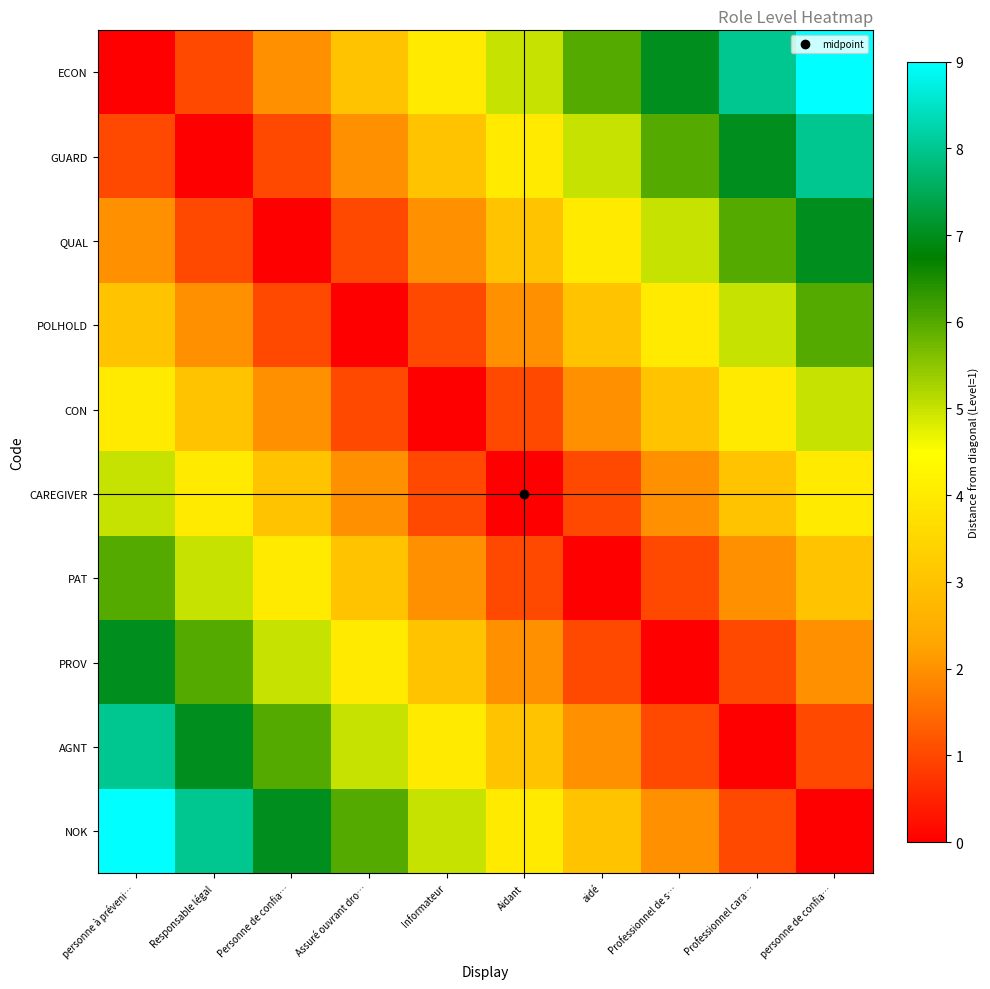

Reading left to right, what are all the values shown in this chart?

ECON: personne à préveni…=0	Responsable légal=1	Personne de confia…=2	Assuré ouvrant dro…=3	Informateur=4	Aidant=5	aidé=6	Professionnel de s…=7	Professionnel cara…=8	personne de confia…=9
GUARD: personne à préveni…=1	Responsable légal=0	Personne de confia…=1	Assuré ouvrant dro…=2	Informateur=3	Aidant=4	aidé=5	Professionnel de s…=6	Professionnel cara…=7	personne de confia…=8
QUAL: personne à préveni…=2	Responsable légal=1	Personne de confia…=0	Assuré ouvrant dro…=1	Informateur=2	Aidant=3	aidé=4	Professionnel de s…=5	Professionnel cara…=6	personne de confia…=7
POLHOLD: personne à préveni…=3	Responsable légal=2	Personne de confia…=1	Assuré ouvrant dro…=0	Informateur=1	Aidant=2	aidé=3	Professionnel de s…=4	Professionnel cara…=5	personne de confia…=6
CON: personne à préveni…=4	Responsable légal=3	Personne de confia…=2	Assuré ouvrant dro…=1	Informateur=0	Aidant=1	aidé=2	Professionnel de s…=3	Professionnel cara…=4	personne de confia…=5
CAREGIVER: personne à préveni…=5	Responsable légal=4	Personne de confia…=3	Assuré ouvrant dro…=2	Informateur=1	Aidant=0	aidé=1	Professionnel de s…=2	Professionnel cara…=3	personne de confia…=4
PAT: personne à préveni…=6	Responsable légal=5	Personne de confia…=4	Assuré ouvrant dro…=3	Informateur=2	Aidant=1	aidé=0	Professionnel de s…=1	Professionnel cara…=2	personne de confia…=3
PROV: personne à préveni…=7	Responsable légal=6	Personne de confia…=5	Assuré ouvrant dro…=4	Informateur=3	Aidant=2	aidé=1	Professionnel de s…=0	Professionnel cara…=1	personne de confia…=2
AGNT: personne à préveni…=8	Responsable légal=7	Personne de confia…=6	Assuré ouvrant dro…=5	Informateur=4	Aidant=3	aidé=2	Professionnel de s…=1	Professionnel cara…=0	personne de confia…=1
NOK: personne à préveni…=9	Responsable légal=8	Personne de confia…=7	Assuré ouvrant dro…=6	Informateur=5	Aidant=4	aidé=3	Professionnel de s…=2	Professionnel cara…=1	personne de confia…=0